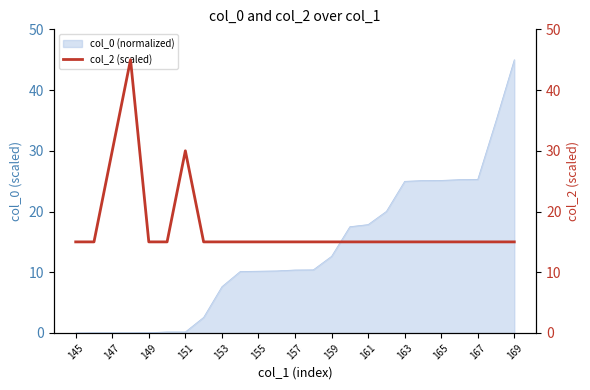

What is the greatest value displayed?

45